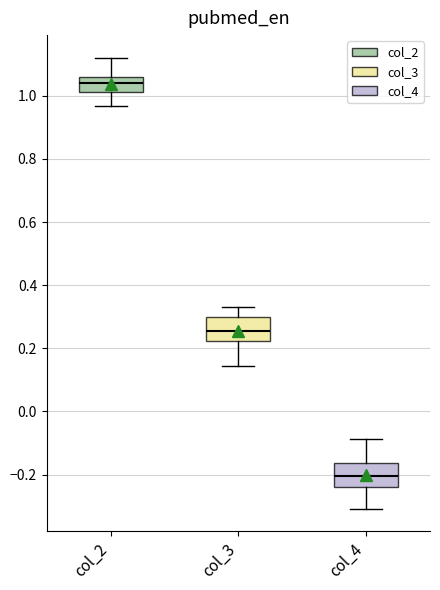

Reading left to right, read every box against the y-axis: the position of its median line, the range the box covers, and the ends of its whiskers. The values are not printed on the chart, so give them approximately, as read against the axis.

col_2: median 1.04, box 1.02 to 1.06, whiskers 0.96 to 1.12
col_3: median 0.26, box 0.22 to 0.30, whiskers 0.14 to 0.34
col_4: median -0.20, box -0.24 to -0.16, whiskers -0.30 to -0.08